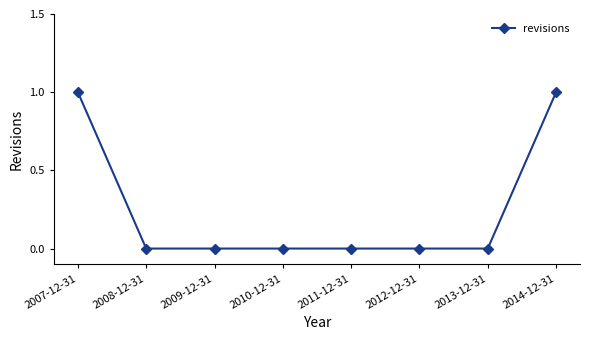

How many categories are shown in the chart?

8